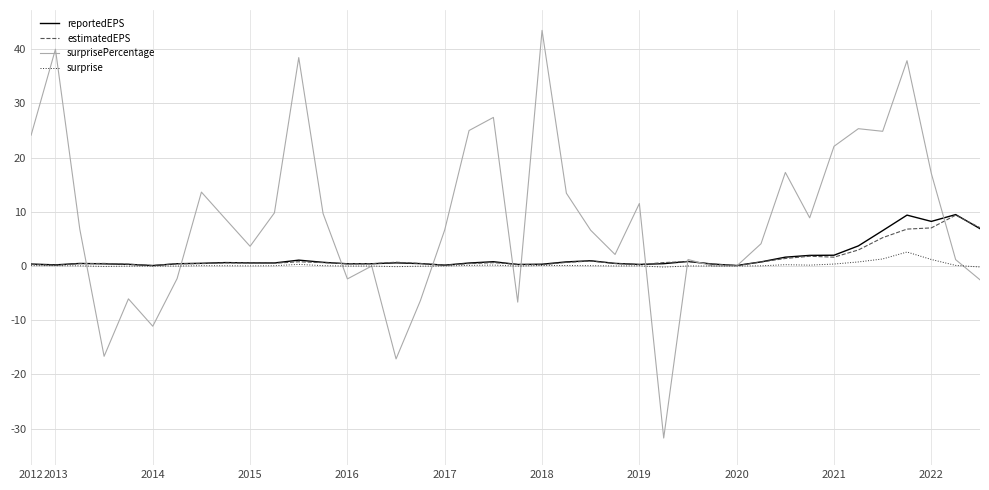

What is the minimum value for surprisePercentage?

-31.7